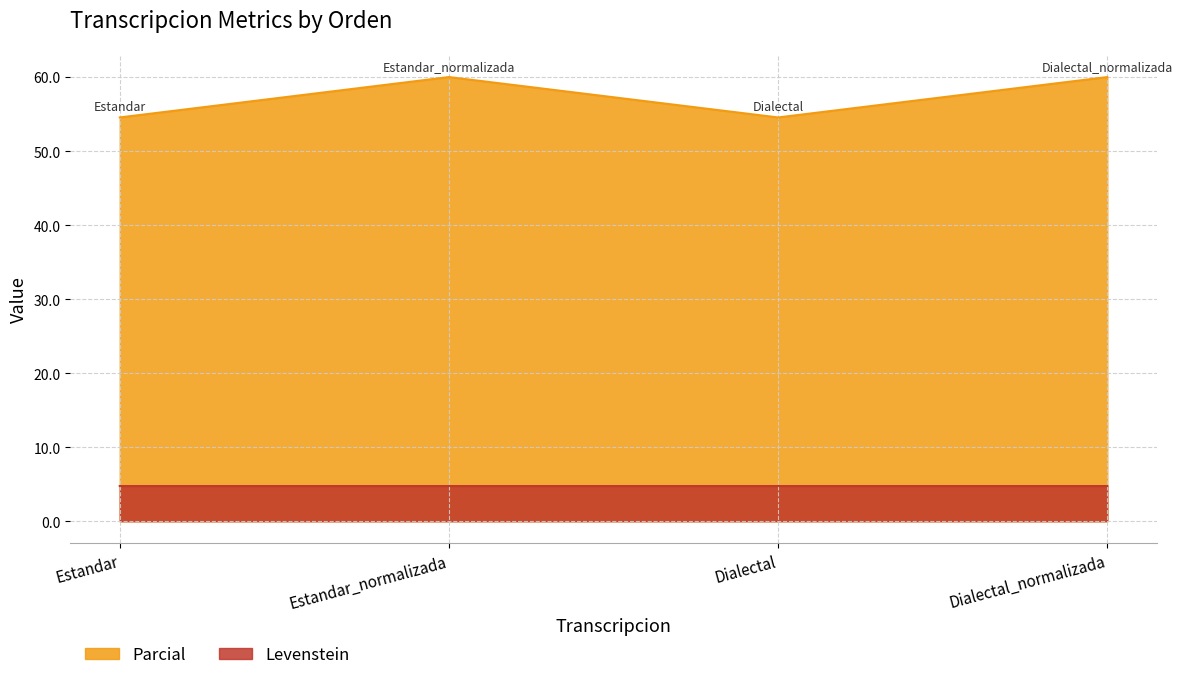

Is the value of Levenstein at Estandar greater than the value of Parcial at Dialectal_normalizada?

No